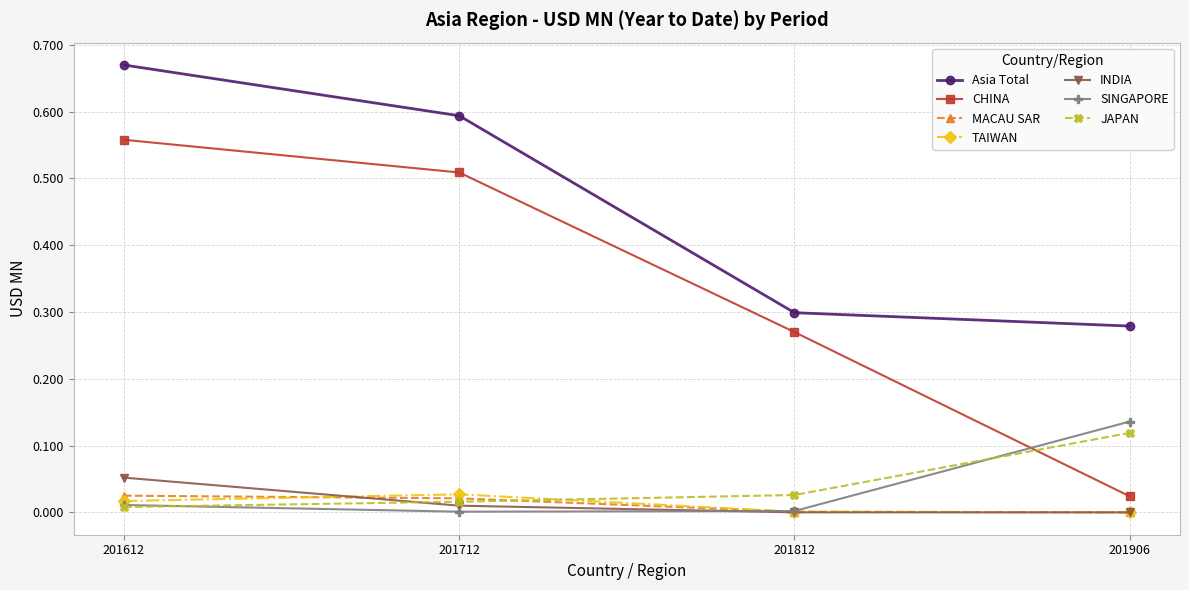

True or false: Asia Total has a value of 0.3 at 201812.

True